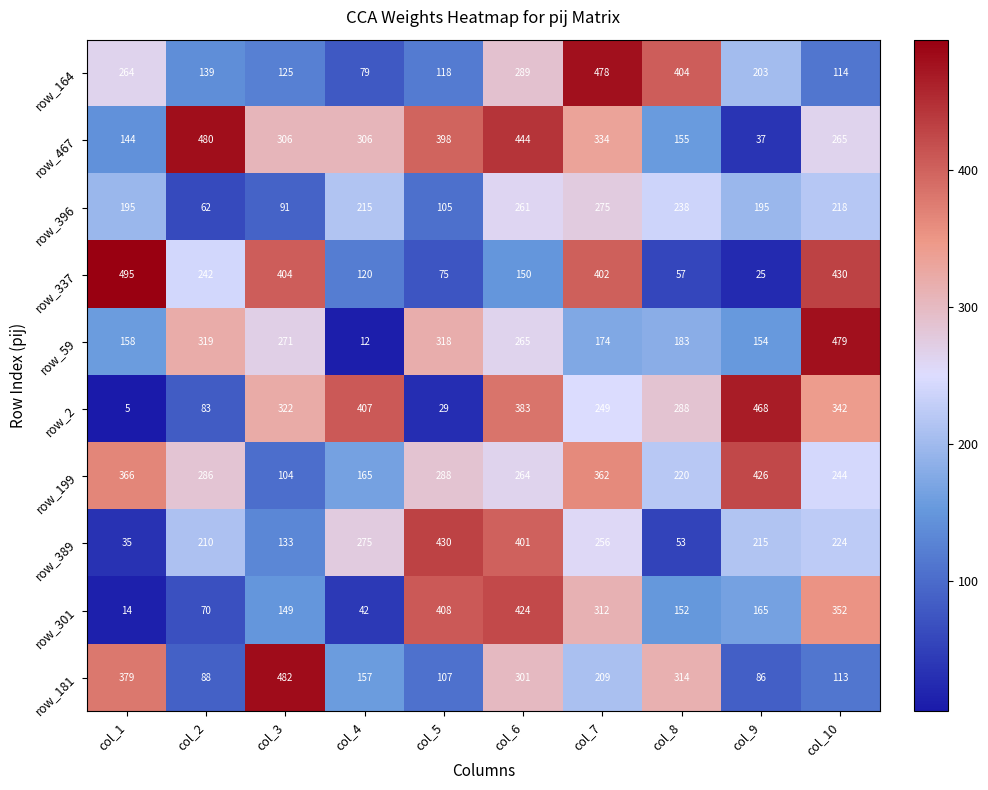

Where does the row_59 series first go above 265?

col_2